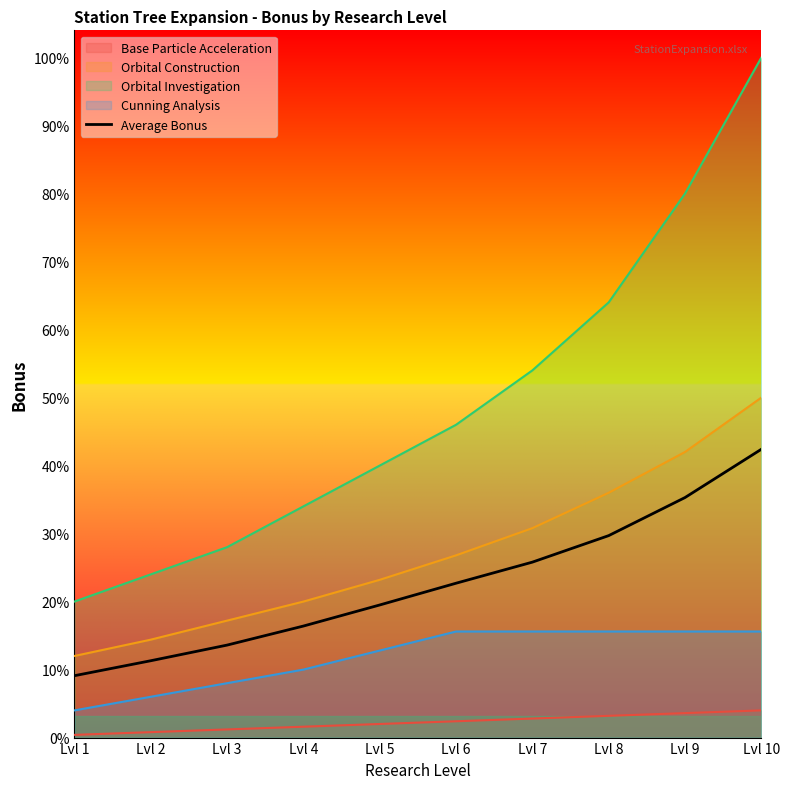

What is the difference between the second highest and second lowest values?

0.6